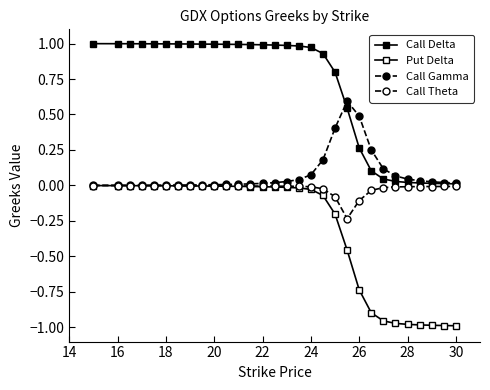

How many lines are shown in the chart?

4